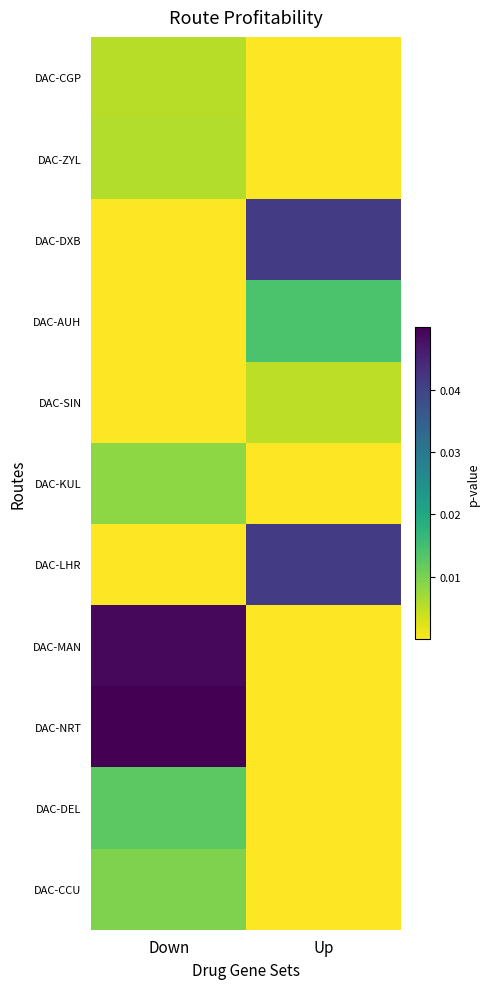

At how many categories does at least one series exceed 0?

2